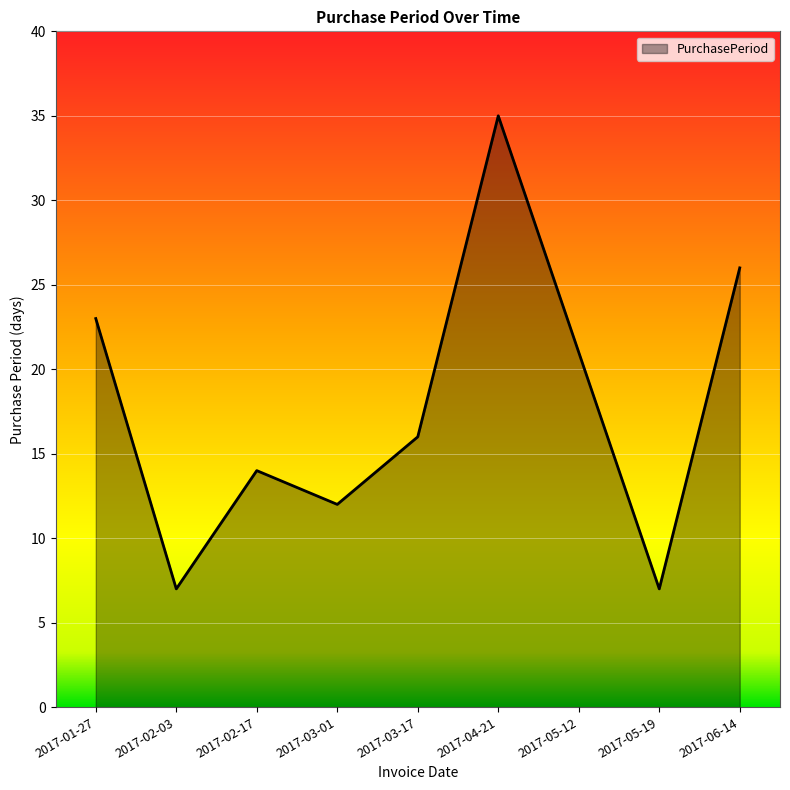

Reading left to right, what are all the values shown in this chart?

23	7	14	12	16	35	21	7	26